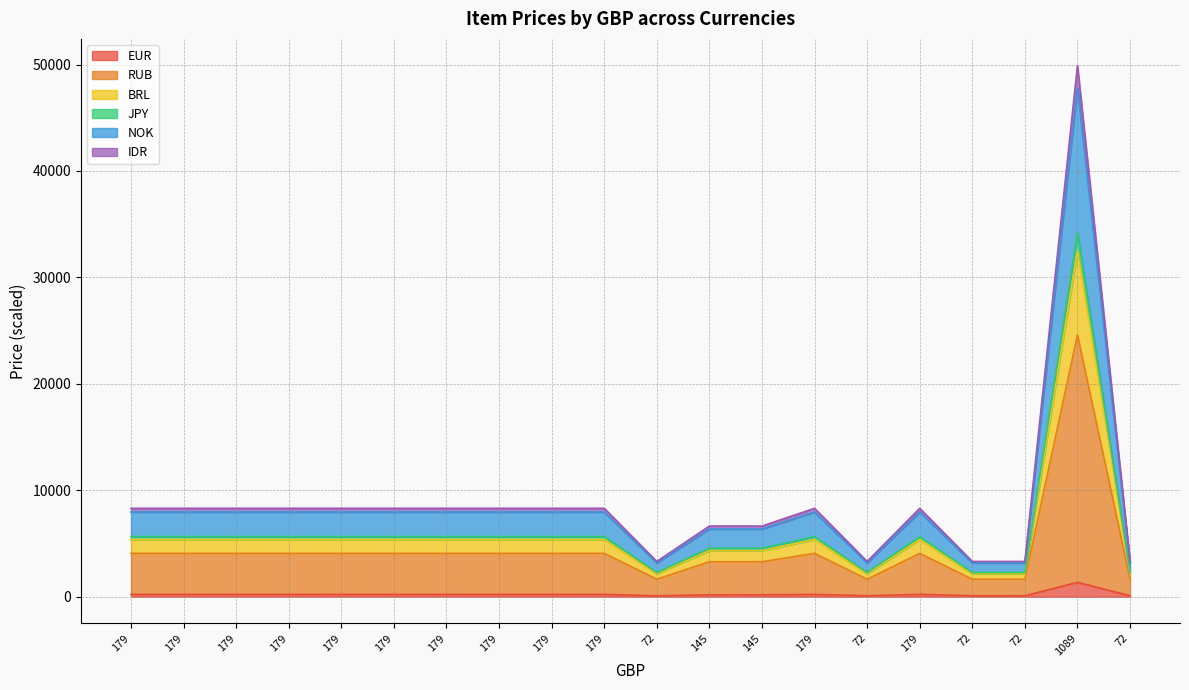

The value of IDR at 179 is 893.6. True or false?

False